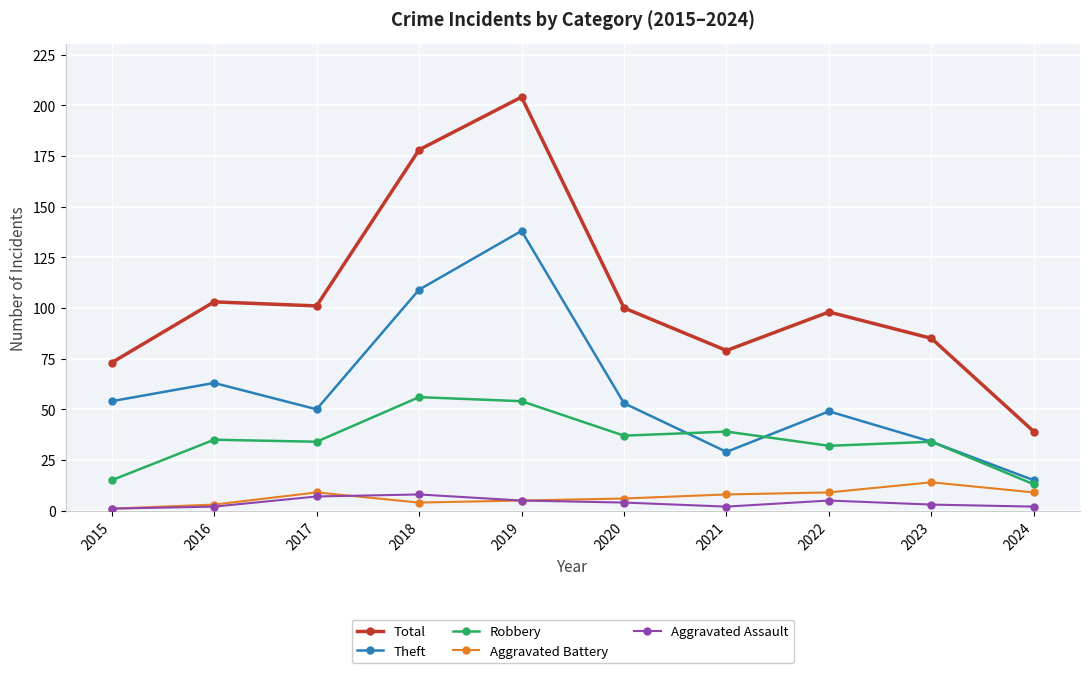

Between 2019 and 2024, which series saw the biggest shift?

Total